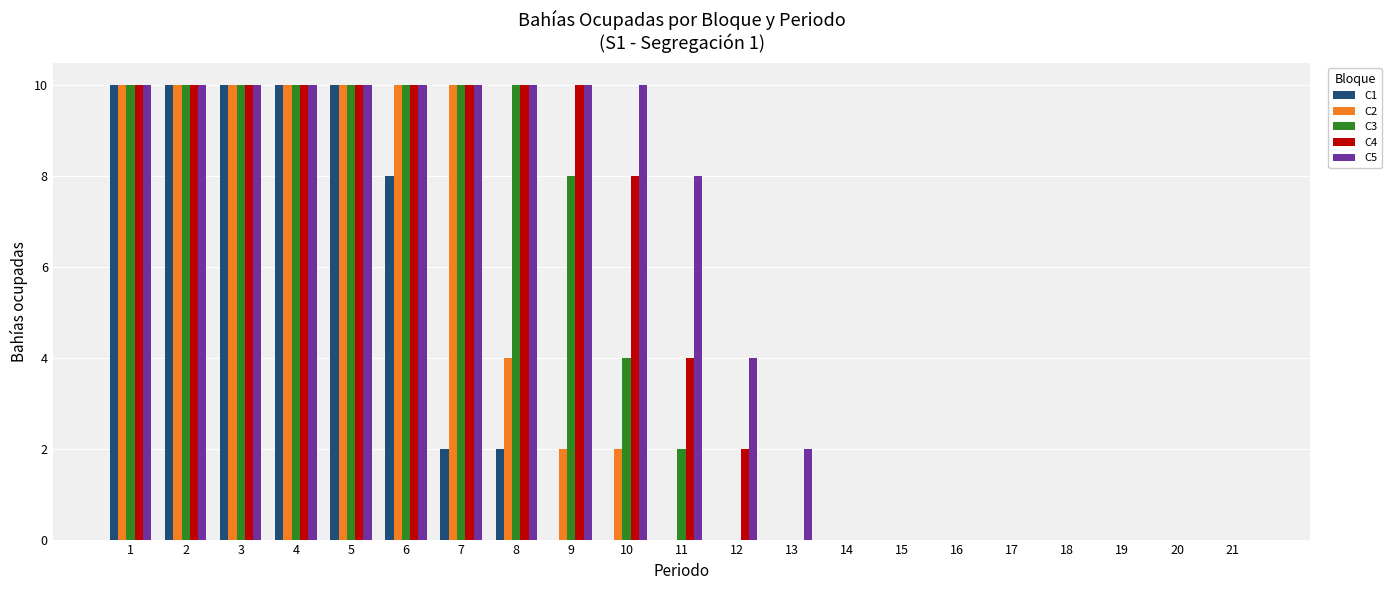

Reading left to right, what are all the values shown in this chart?

C1: 10	10	10	10	10	8	2	2	0	0	0	0	0	0	0	0	0	0	0	0	0
C2: 10	10	10	10	10	10	10	4	2	2	0	0	0	0	0	0	0	0	0	0	0
C3: 10	10	10	10	10	10	10	10	8	4	2	0	0	0	0	0	0	0	0	0	0
C4: 10	10	10	10	10	10	10	10	10	8	4	2	0	0	0	0	0	0	0	0	0
C5: 10	10	10	10	10	10	10	10	10	10	8	4	2	0	0	0	0	0	0	0	0